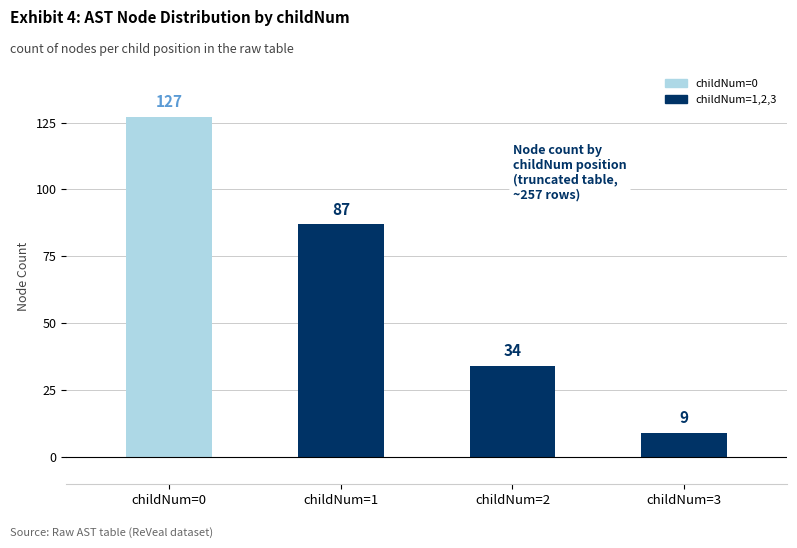

How many series are shown in this chart?

1